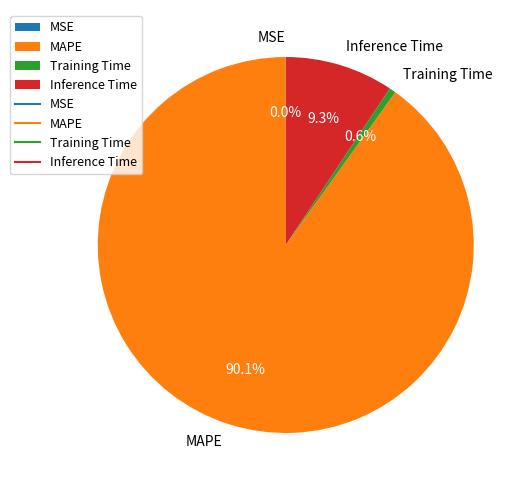

Between Inference Time and MAPE, which is larger?

MAPE